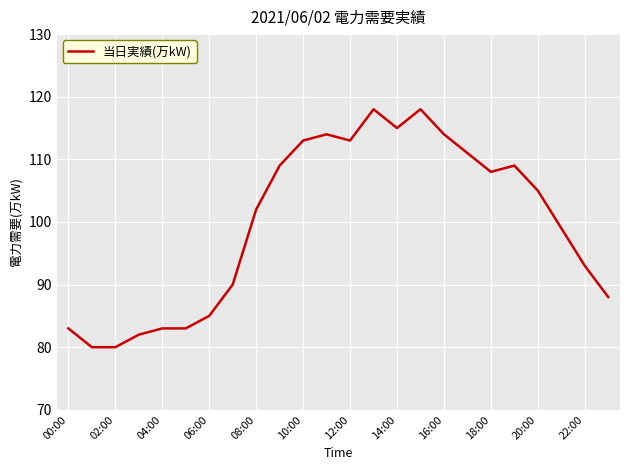

What is the greatest value displayed?

118